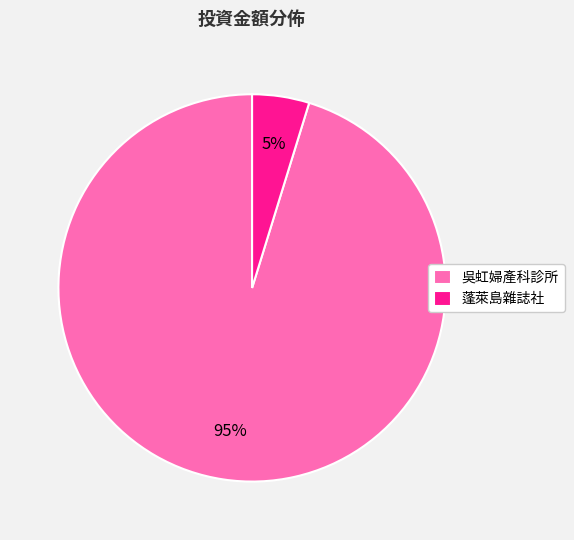

Which has a higher value, 吳虹婦產科診所 or 蓬萊島雜誌社?

吳虹婦產科診所